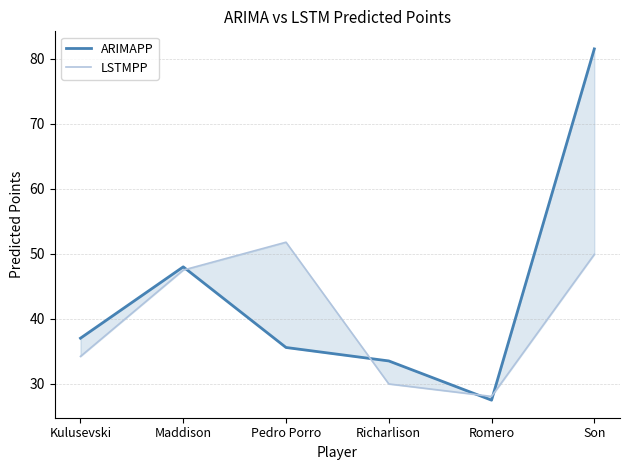

What is the label of the 5th point from the left?

Romero